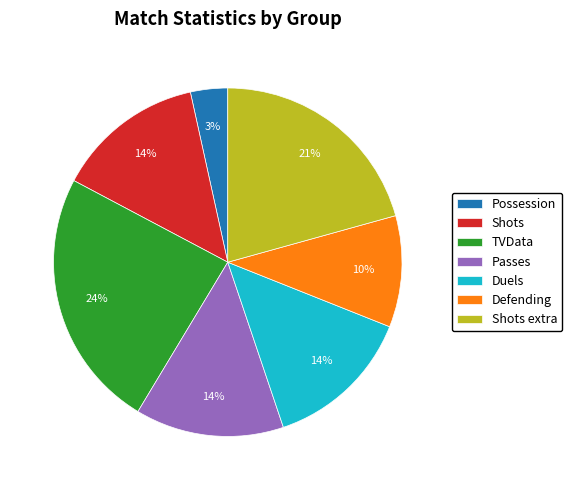

Which has a higher value, Passes or Possession?

Passes